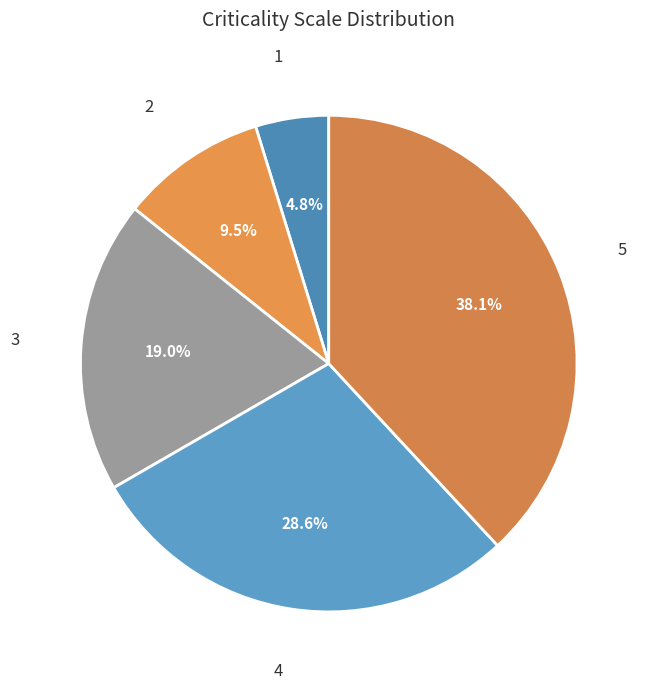

Is the sum of 1 and 5 greater than half?

No